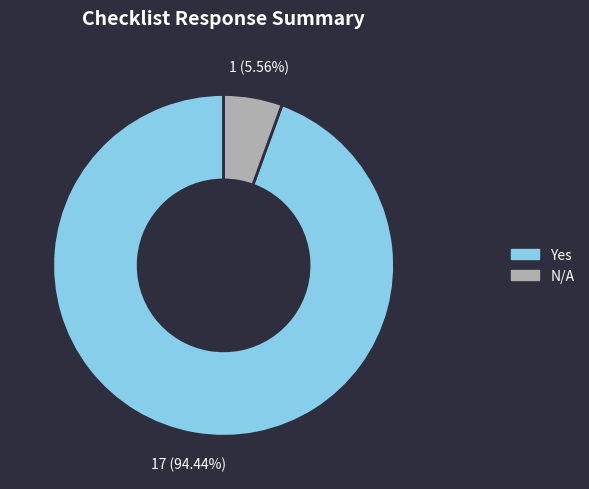

Is there a majority slice in this chart?

Yes